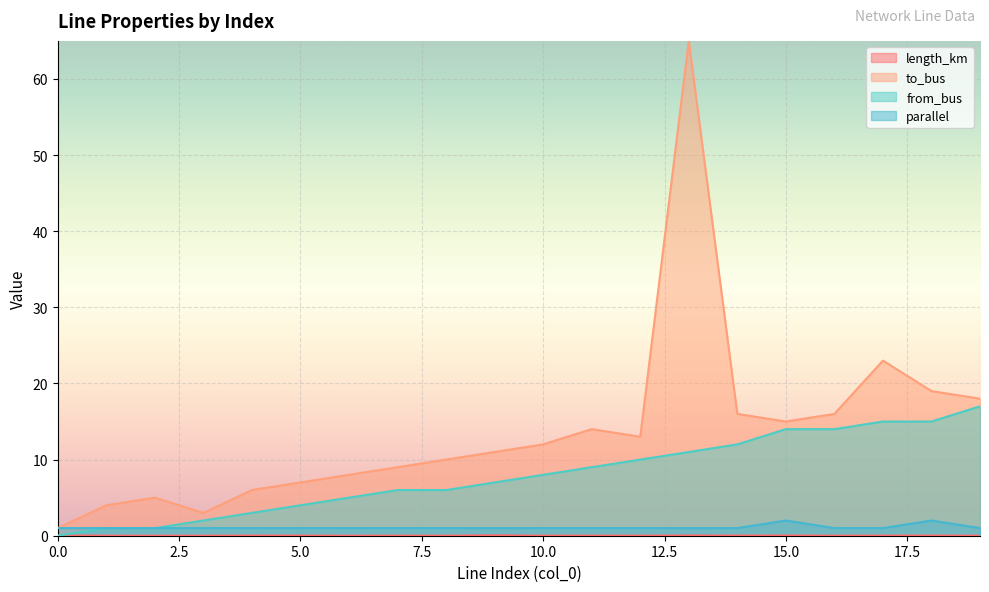

At 16, list the series in order from largest to smallest.

to_bus, from_bus, parallel, length_km